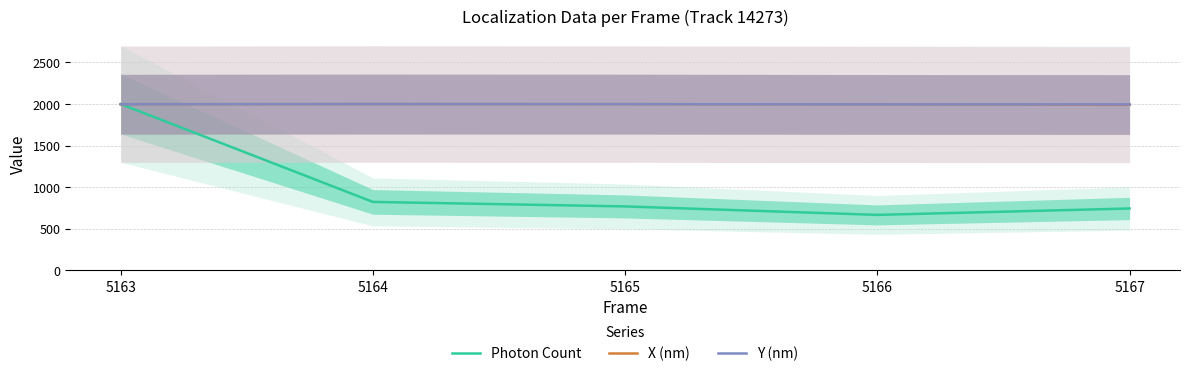

What value does the Photon Count series have at 5167?

744.1